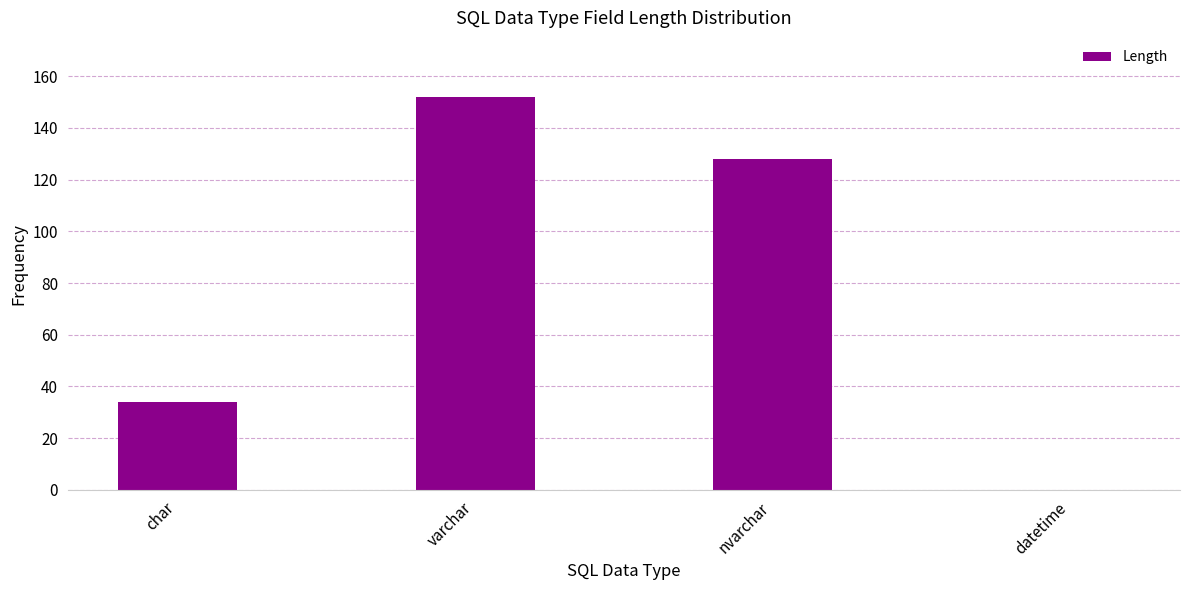

The chart shows a value of 128 at nvarchar. True or false?

True